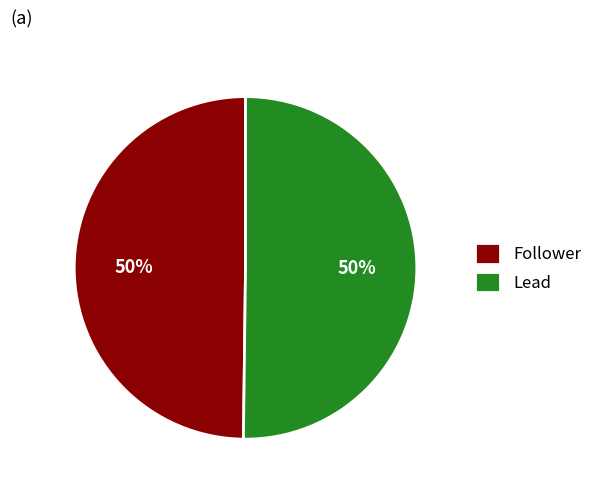

Approximately how many times larger is the value at Follower compared to Lead?

1.0